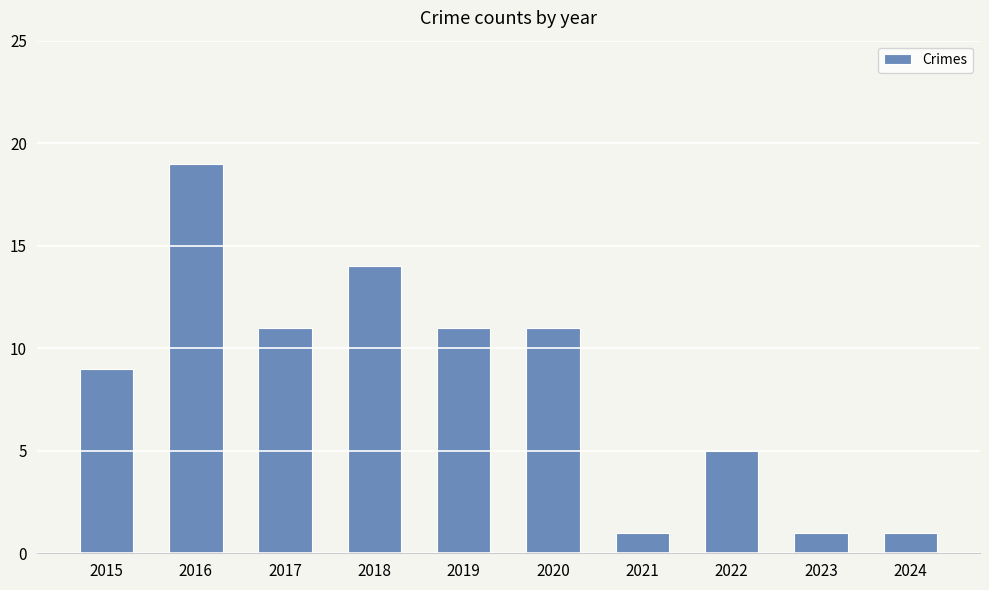

Reading right to left, what are all the values shown in this chart?

1	1	5	1	11	11	14	11	19	9